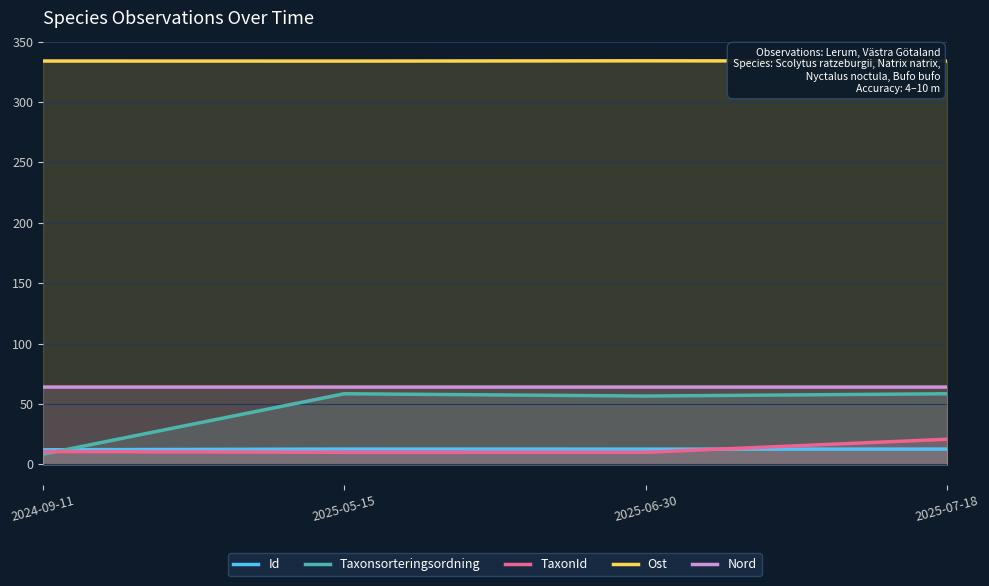

What position from the right is 2024-09-11?

4